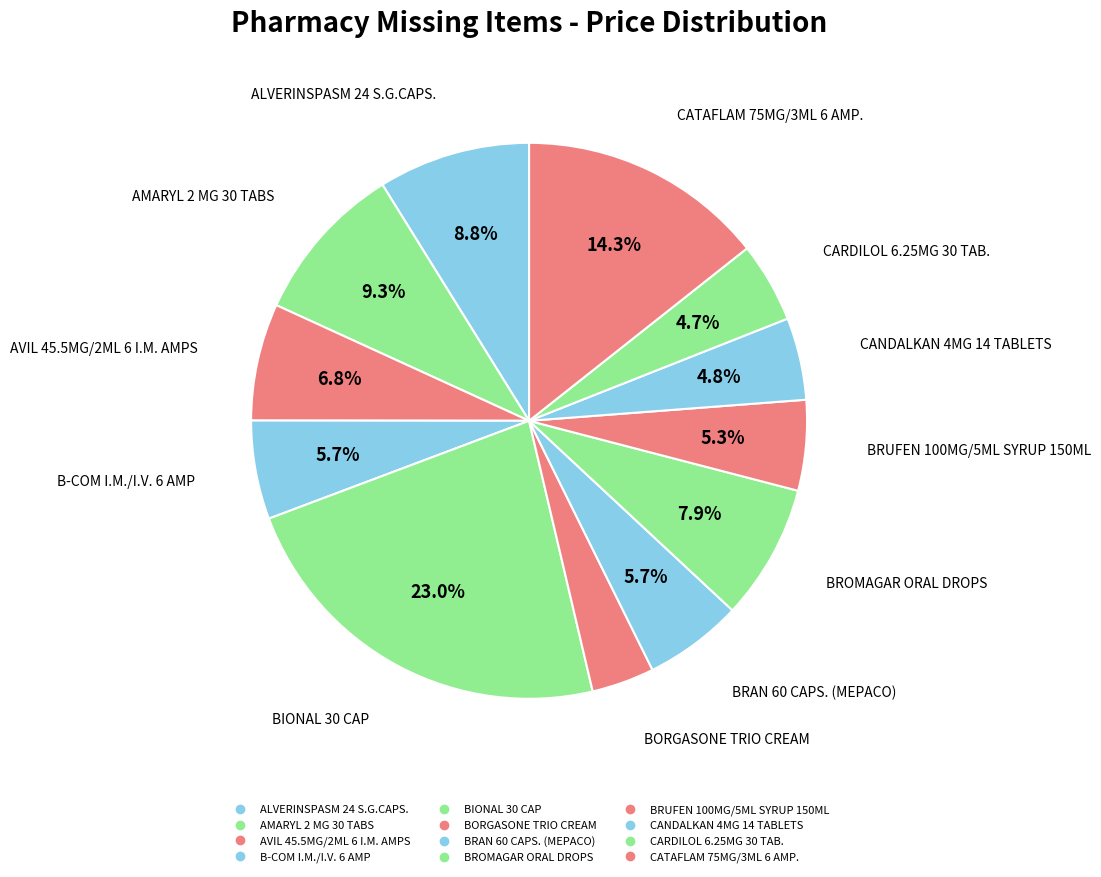

How many slices are in this pie chart?

12